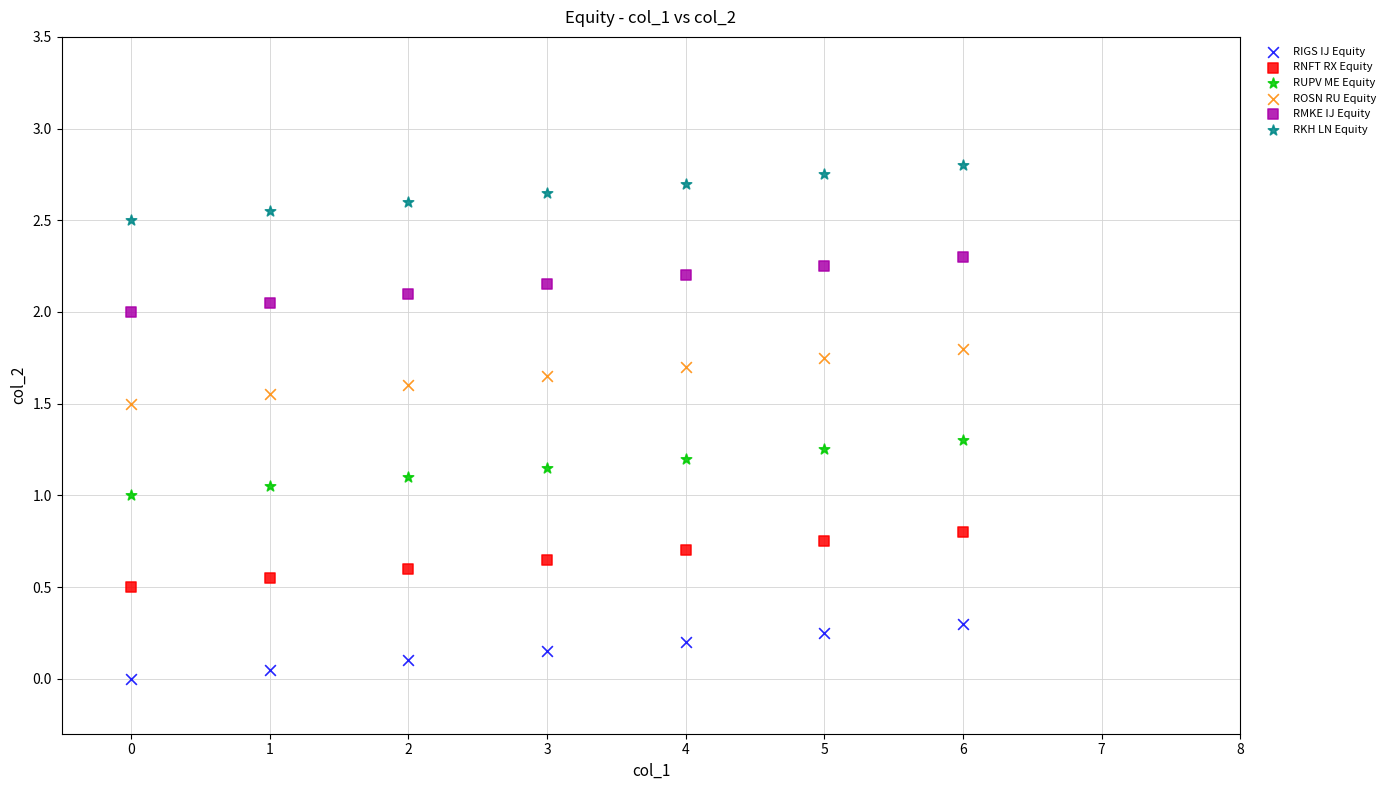

What are all the series names shown in the legend?

RIGS IJ Equity, RNFT RX Equity, RUPV ME Equity, ROSN RU Equity, RMKE IJ Equity, RKH LN Equity